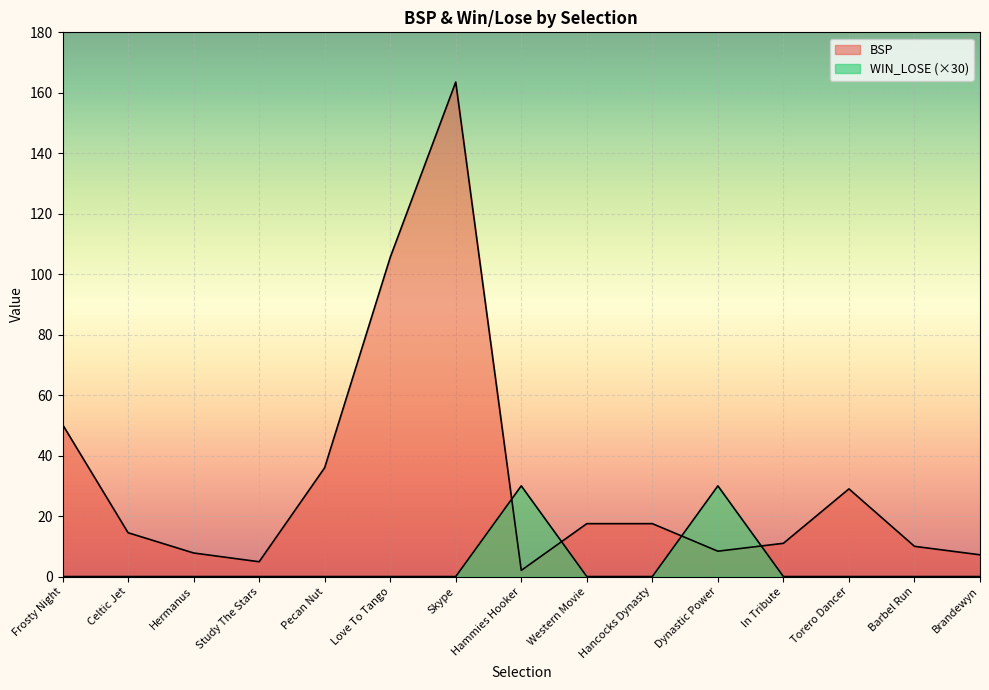

At which category does BSP reach its first local valley?

Study The Stars